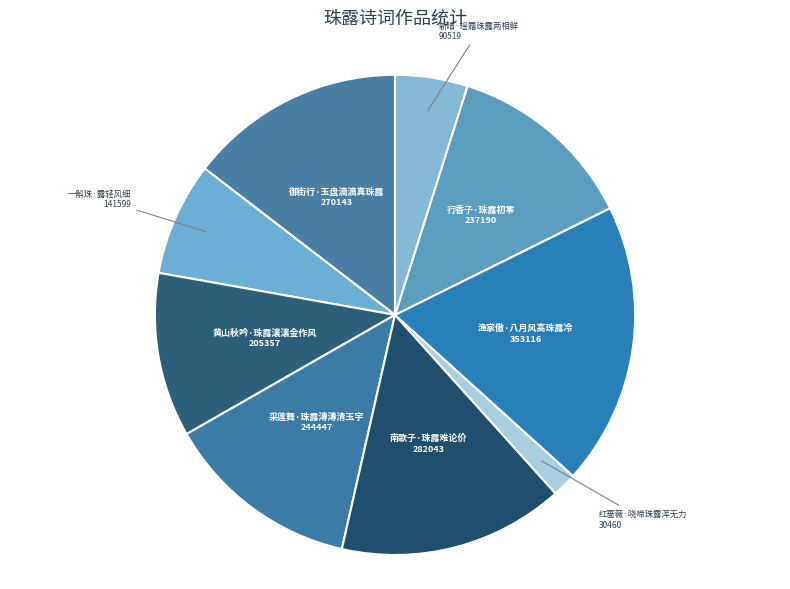

True or false: 御街行·玉盘滴滴真珠露 accounts for 2% of the total.

False